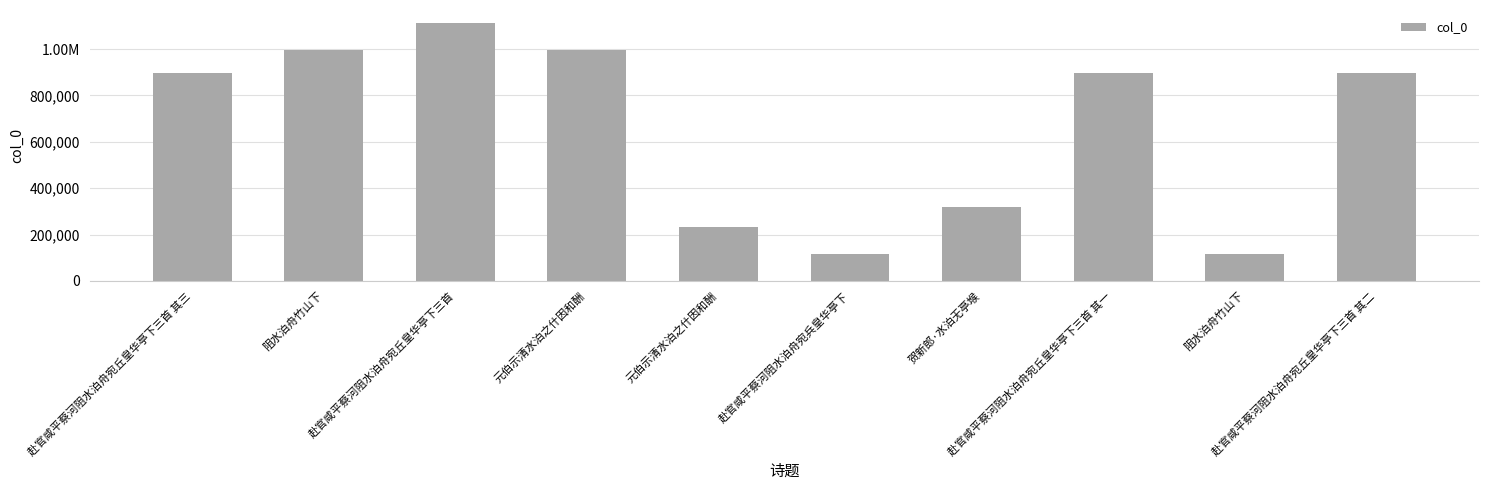

Count the number of data series in this chart.

1